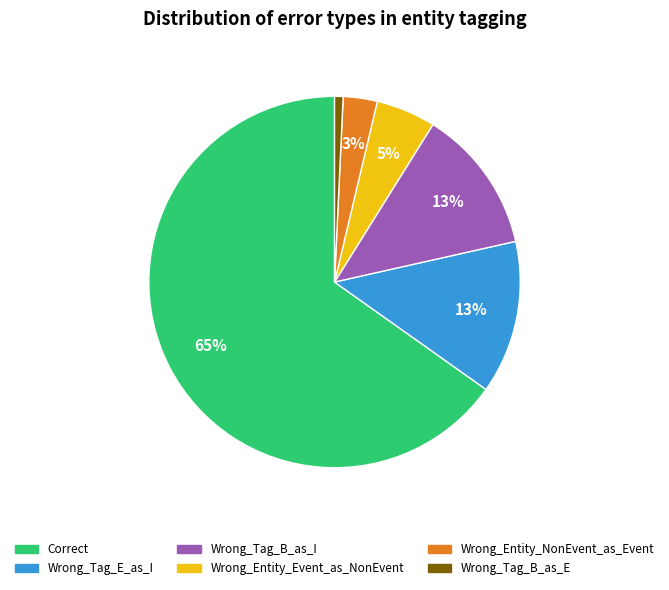

How many slices are in this pie chart?

6